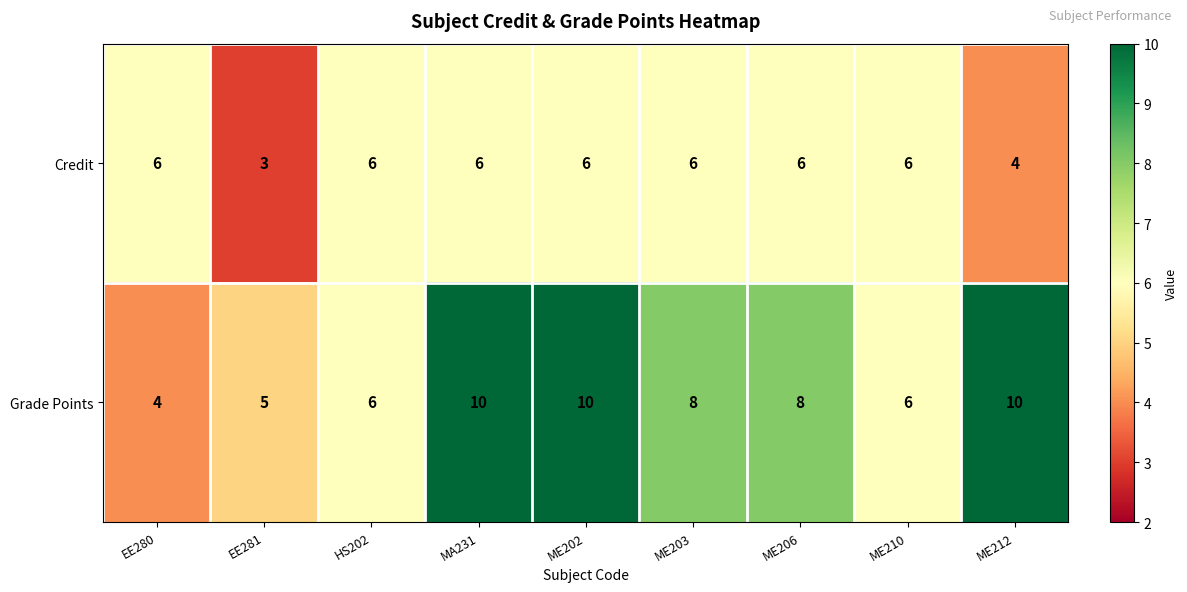

List the series in order of their overall mean, highest first.

Grade Points, Credit